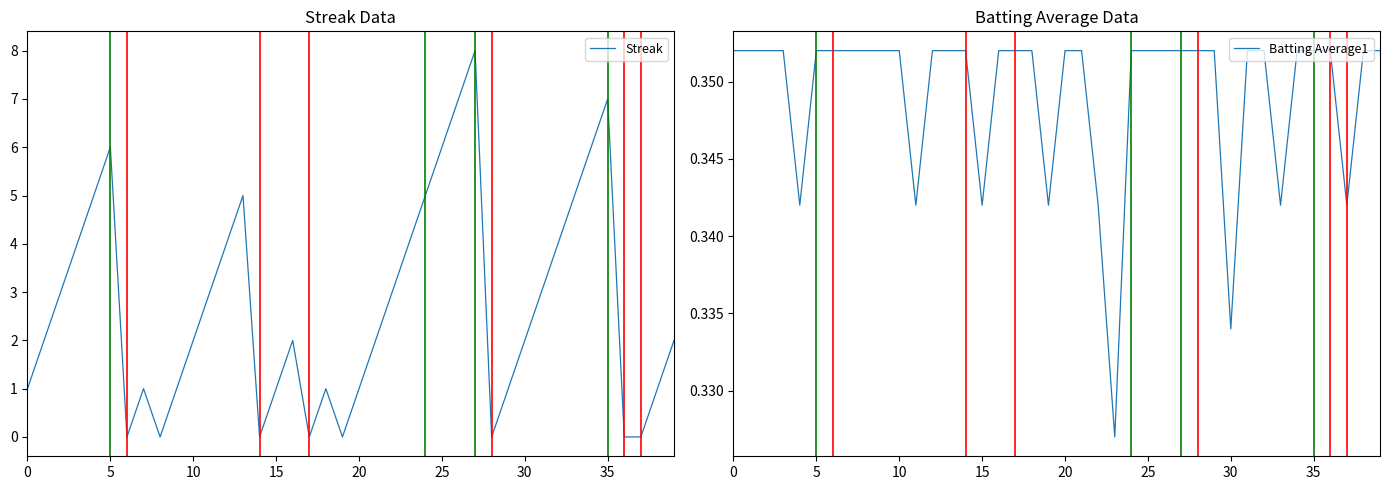

The value of Streak at 10 is 3. True or false?

False